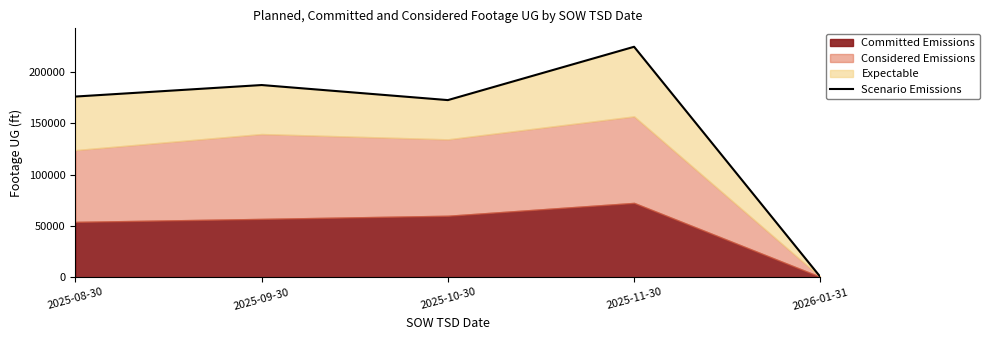

Reading left to right, transcribe all the data shown in this chart.

175901	187104	172445	224343	388